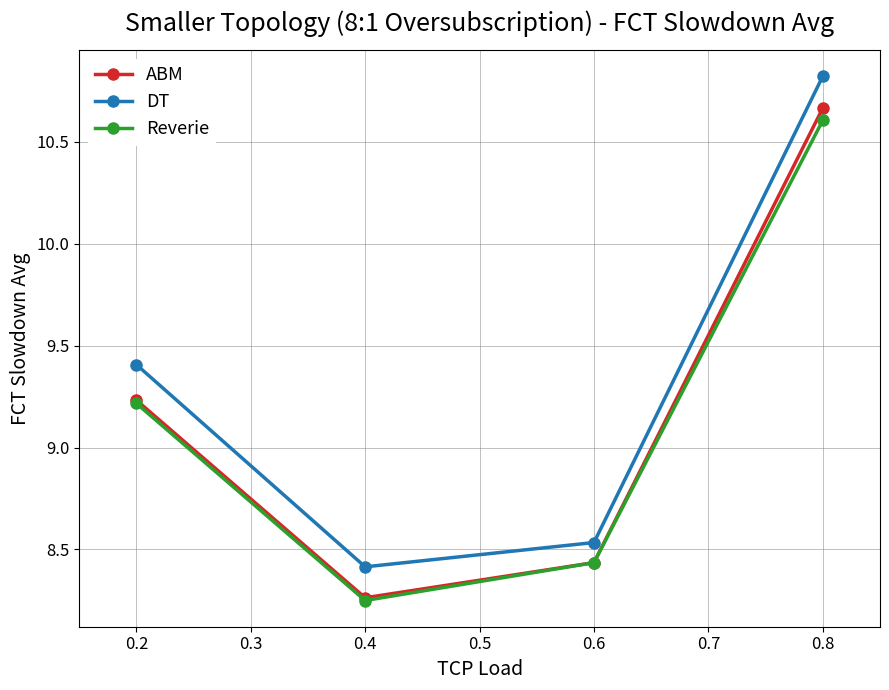

What is the total value across all series at 0.4?

24.9